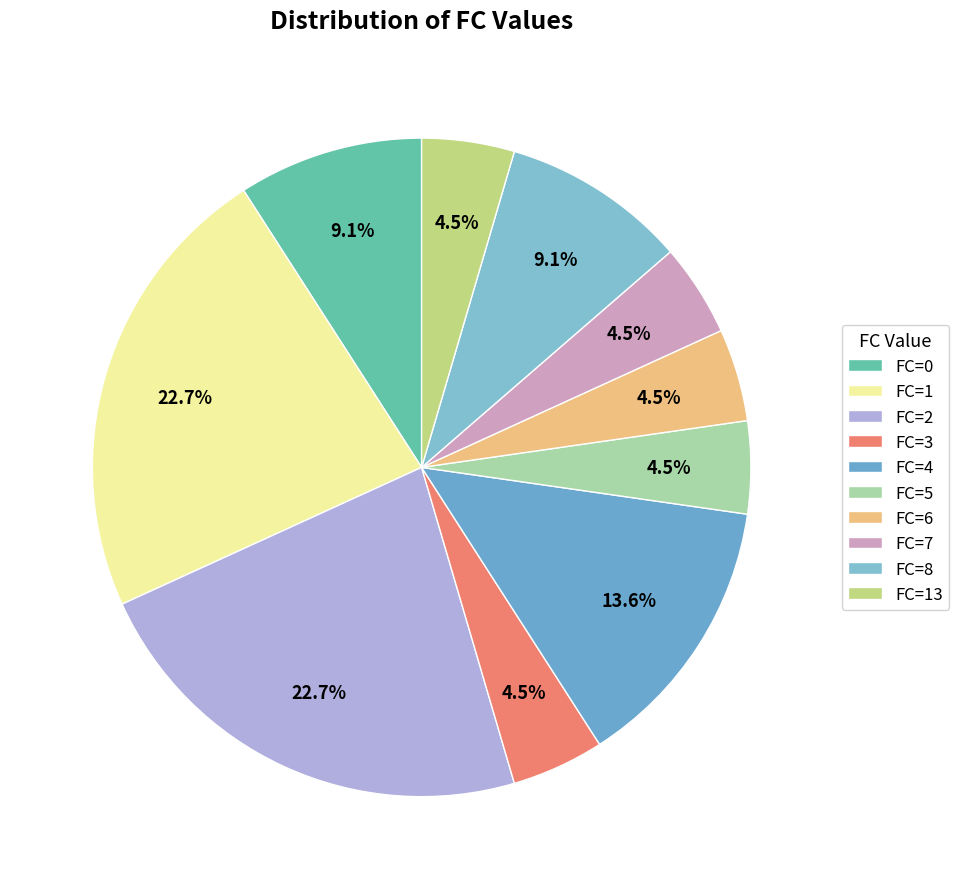

Is there a majority slice in this chart?

No